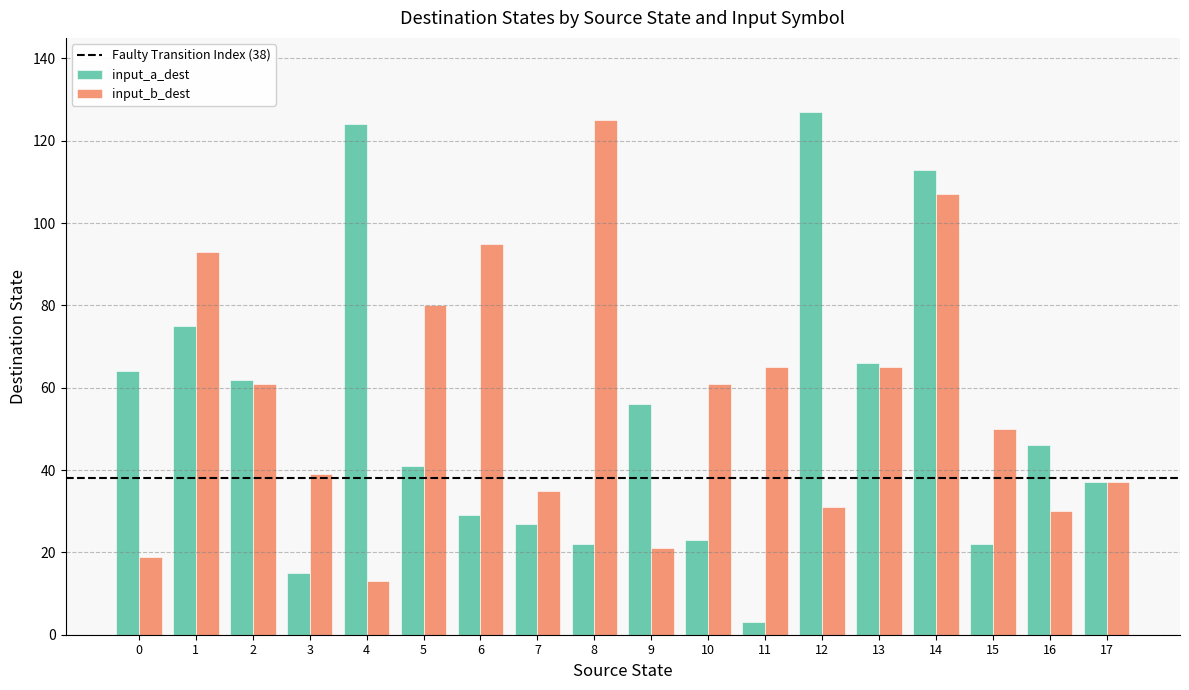

Which series has the largest total across all categories?

input_b_dest